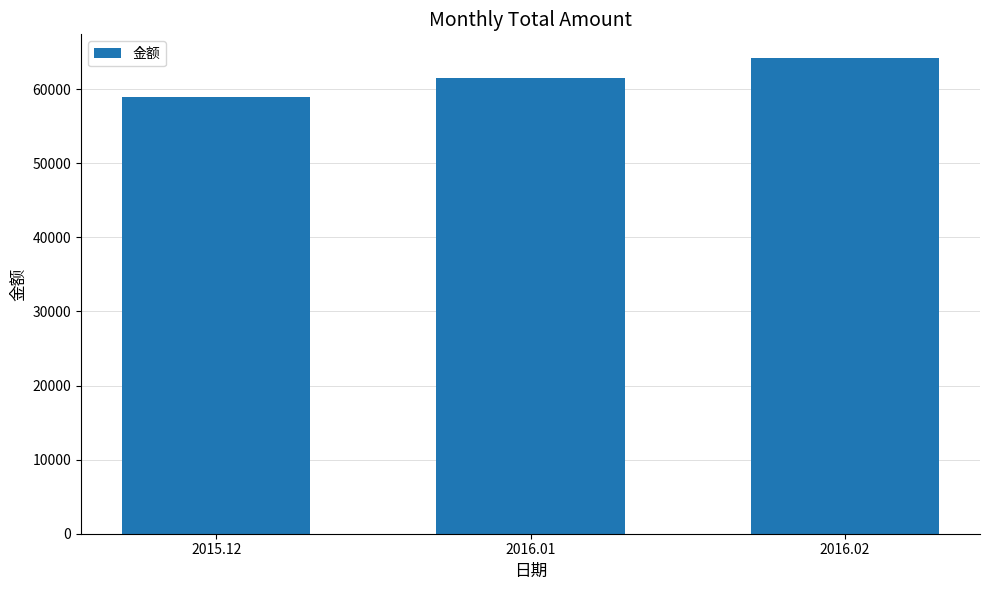

Rank the categories by value from highest to lowest.

2016.02, 2016.01, 2015.12